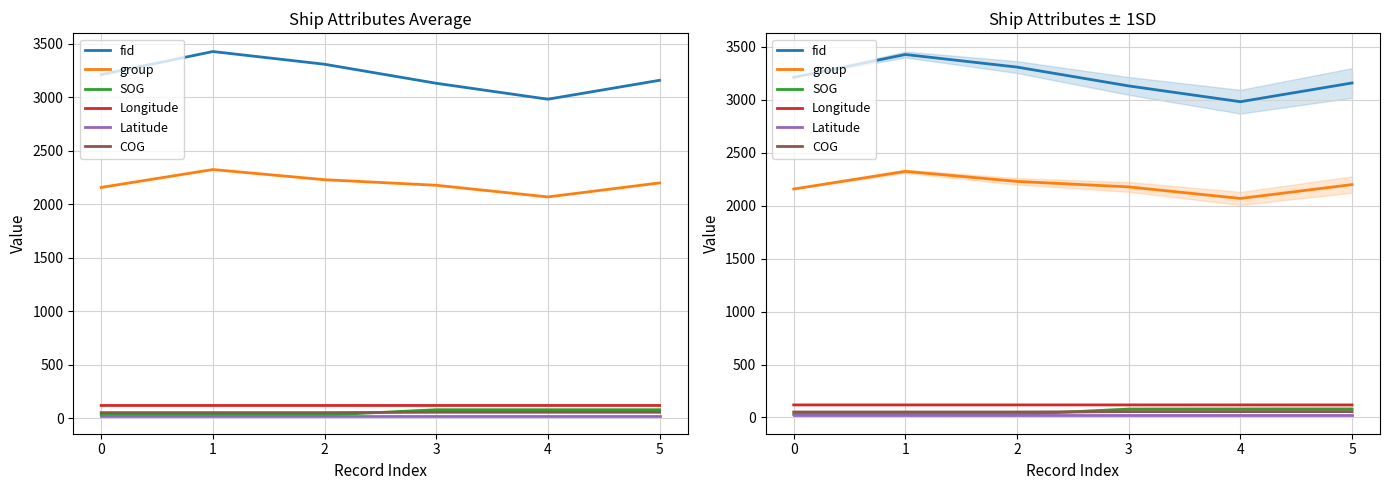

Rank the series by their maximum value, from highest to lowest.

fid, group, Longitude, SOG, COG, Latitude